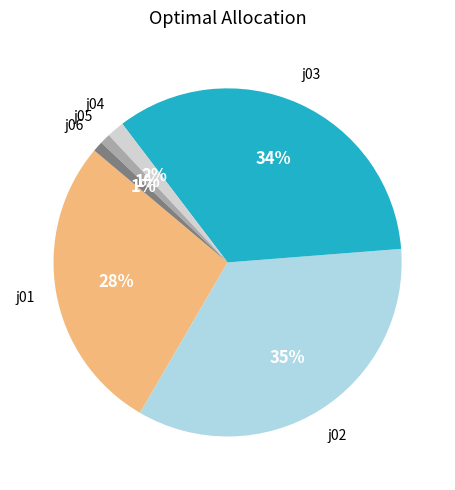

To the nearest percent, what is the difference between the largest and smallest slice percentages?

34%